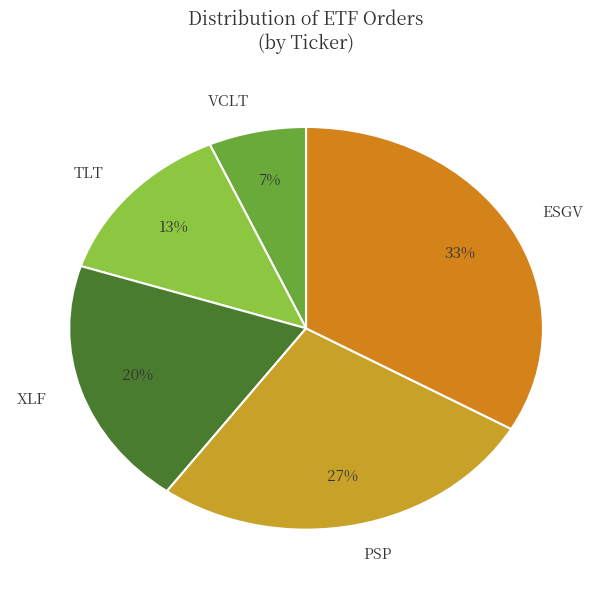

Is there a majority slice in this chart?

No